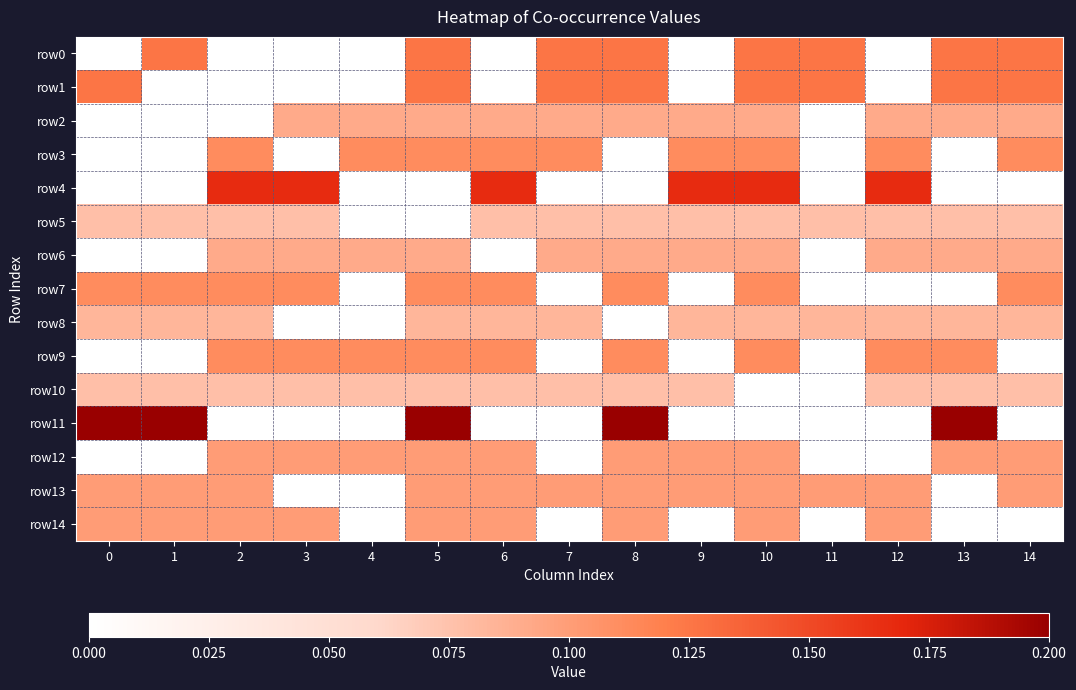

How many distinct data groups are displayed?

15